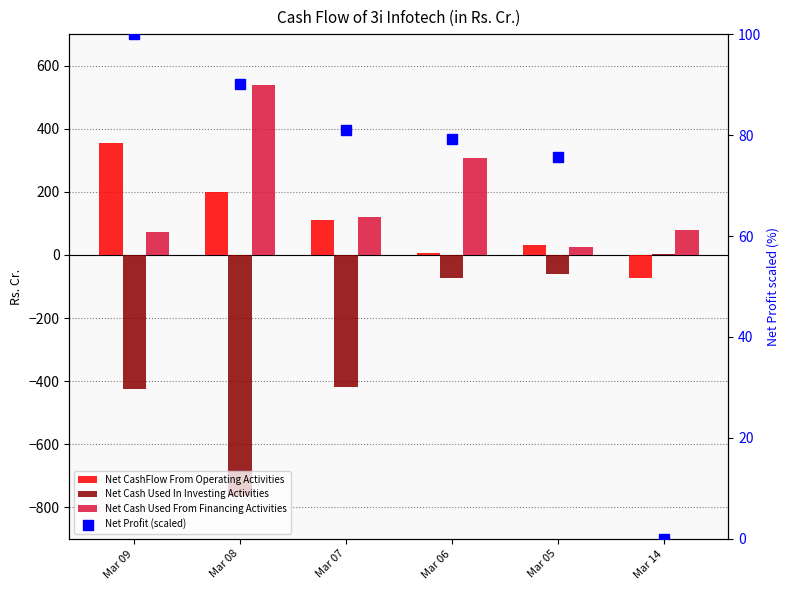

How many values in the Net Cash Used In Investing Activities series exceed -74?

2